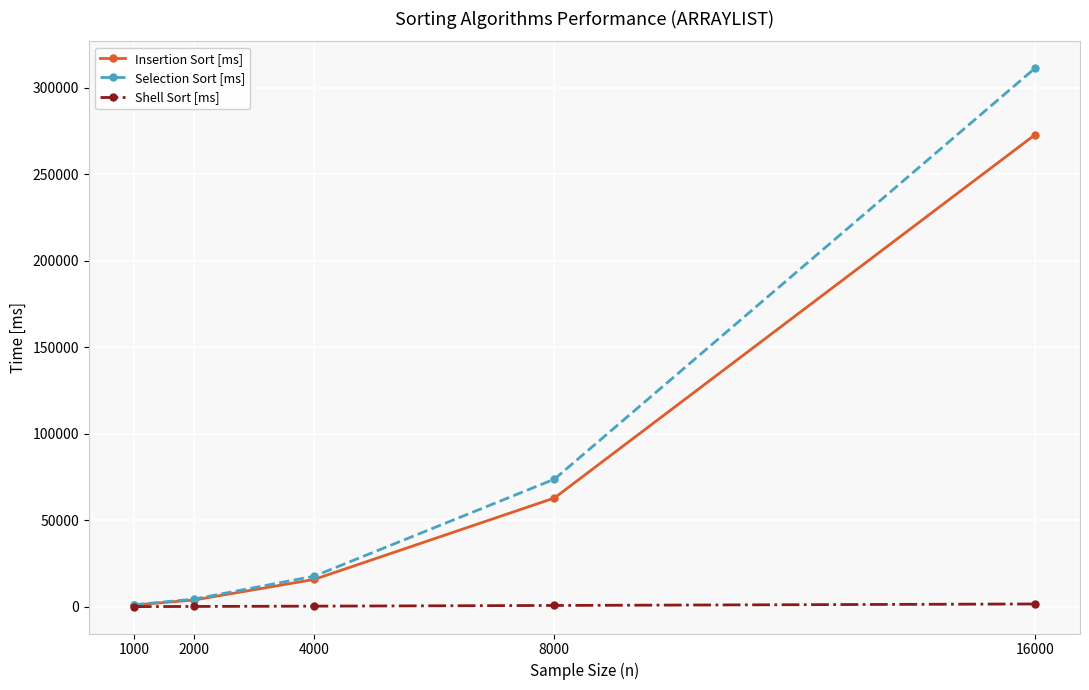

Does the chart have visible grid lines?

Yes